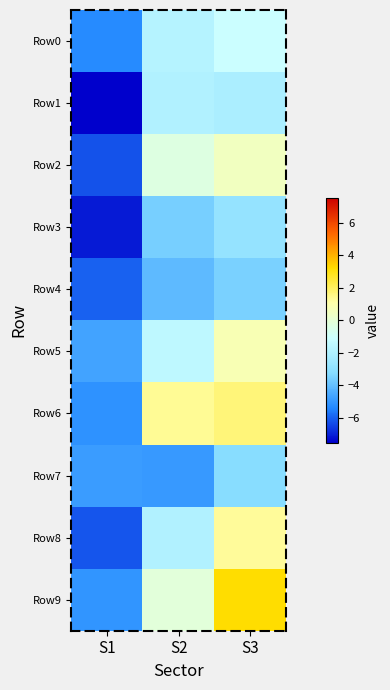

Reading left to right, transcribe all the data shown in this chart.

Row0: S1=-5.3	S2=-1.8	S3=-1.1
Row1: S1=-7.5	S2=-1.9	S3=-2.1
Row2: S1=-6.2	S2=-0.3	S3=0.5
Row3: S1=-7.1	S2=-3.6	S3=-2.8
Row4: S1=-6.0	S2=-4.1	S3=-3.5
Row5: S1=-4.7	S2=-1.5	S3=0.8
Row6: S1=-5.1	S2=1.3	S3=1.7
Row7: S1=-4.9	S2=-4.9	S3=-3.2
Row8: S1=-6.1	S2=-1.9	S3=1.2
Row9: S1=-5.0	S2=-0.2	S3=3.2